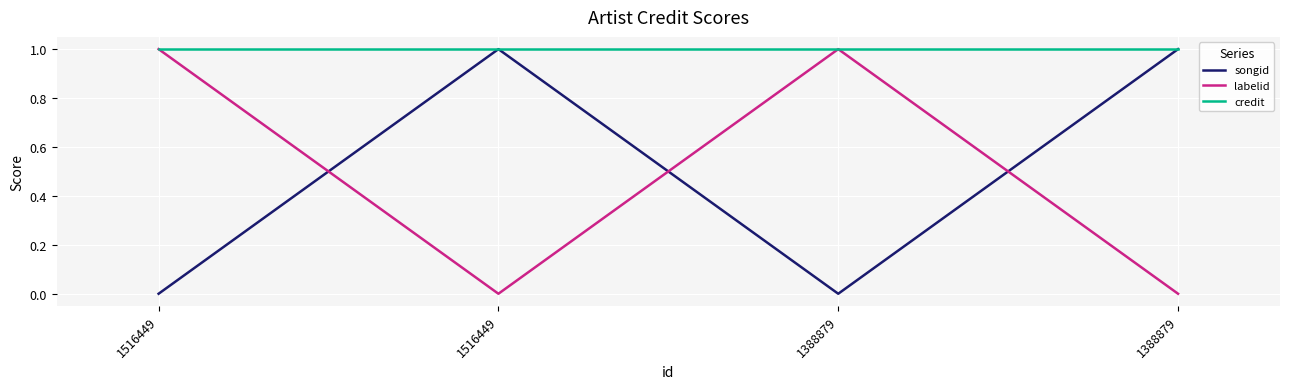

True or false: credit and labelid cross at least once.

False